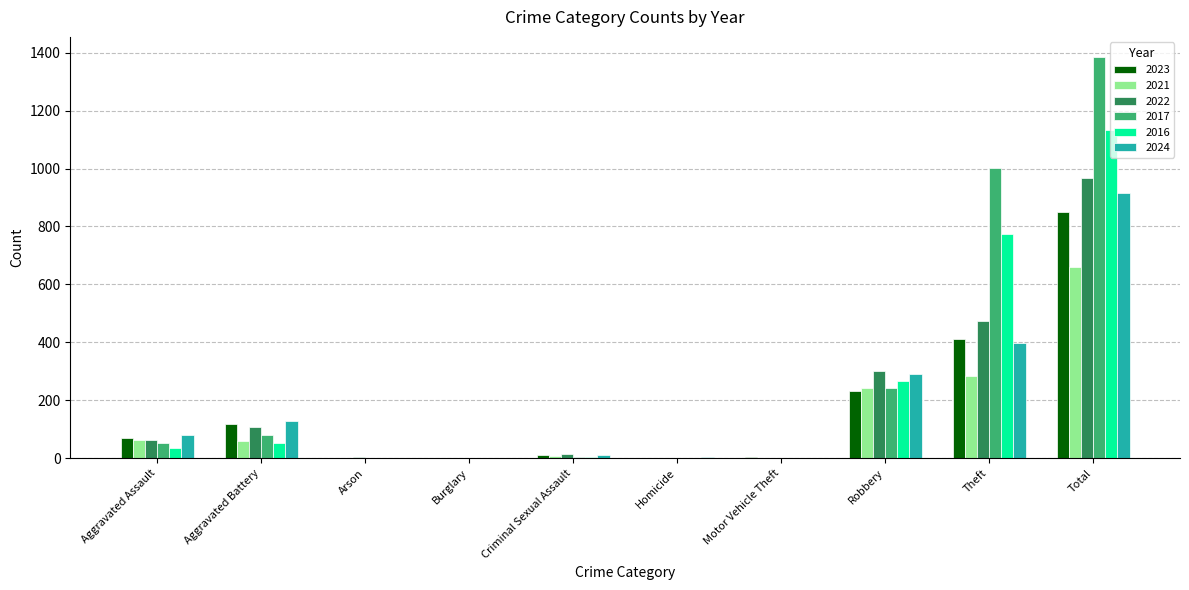

At which label is 2016 closest to 567?

Theft